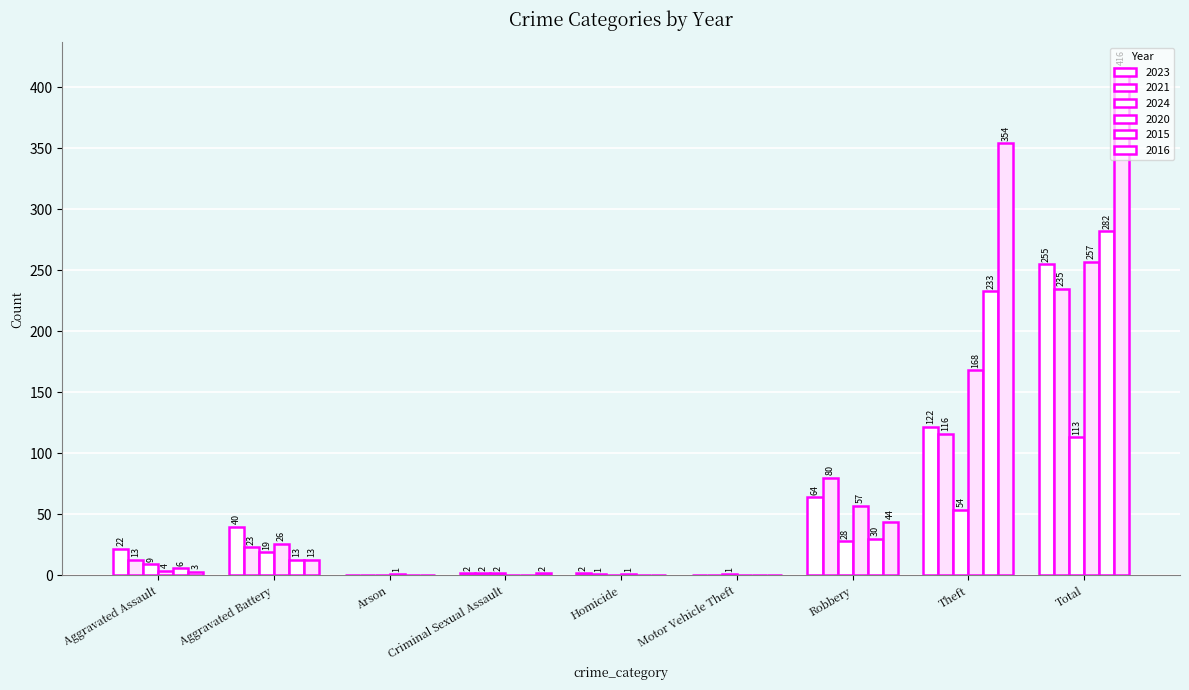

How many groups of bars are there?

9